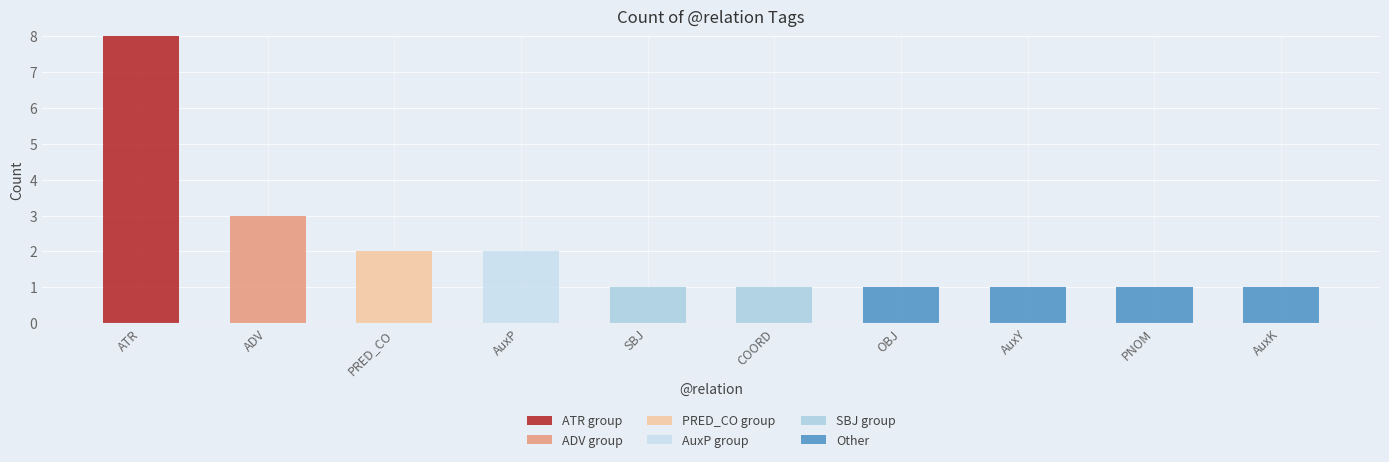

Does the chart contain stacked bars?

Yes